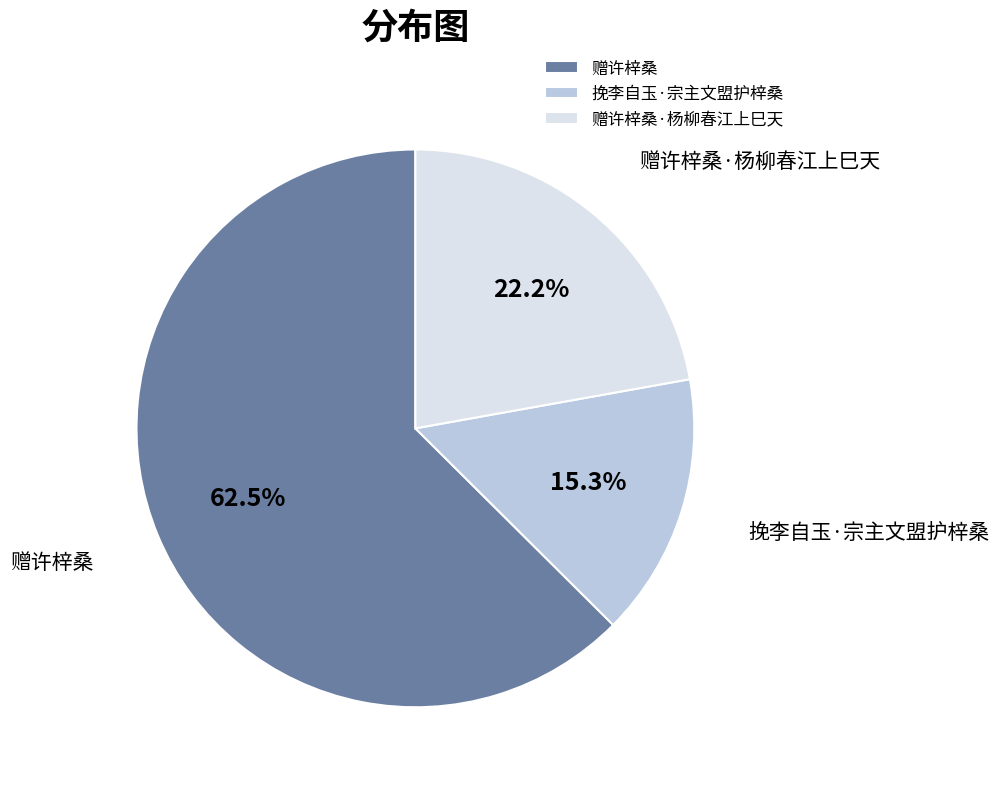

Which category has the smallest portion of the pie?

挽李自玉·宗主文盟护梓桑